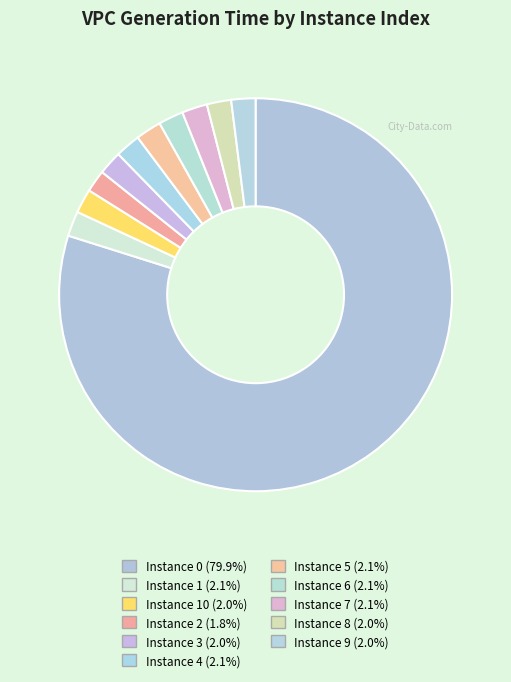

How many segments does this pie chart have?

11